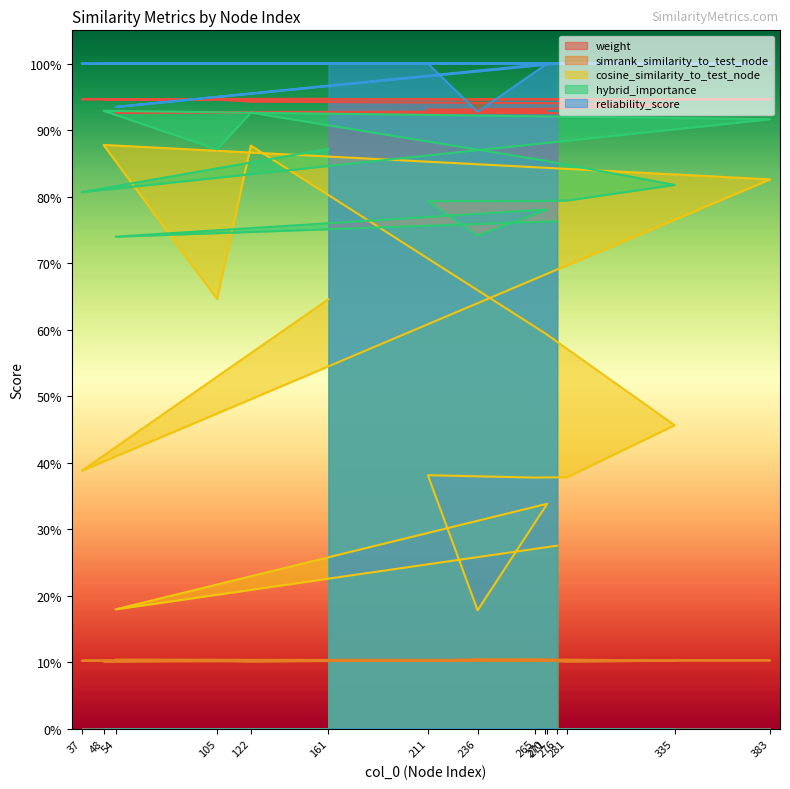

Which label corresponds to the smallest value in the chart?

281